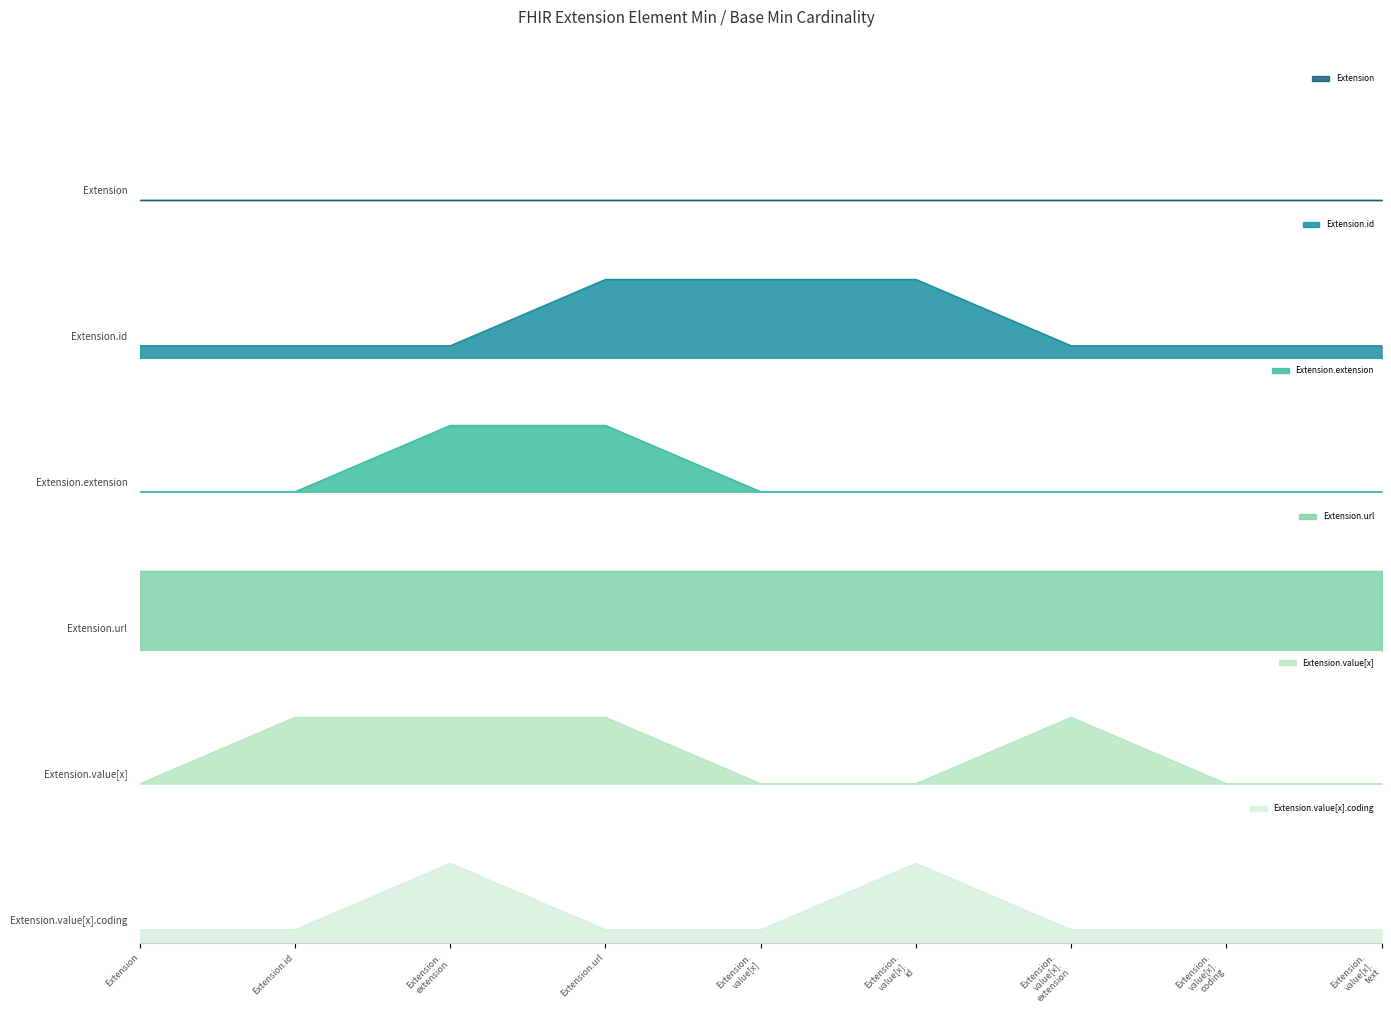

True or false: Extension.extension and Extension.value[x] intersect in this chart.

False